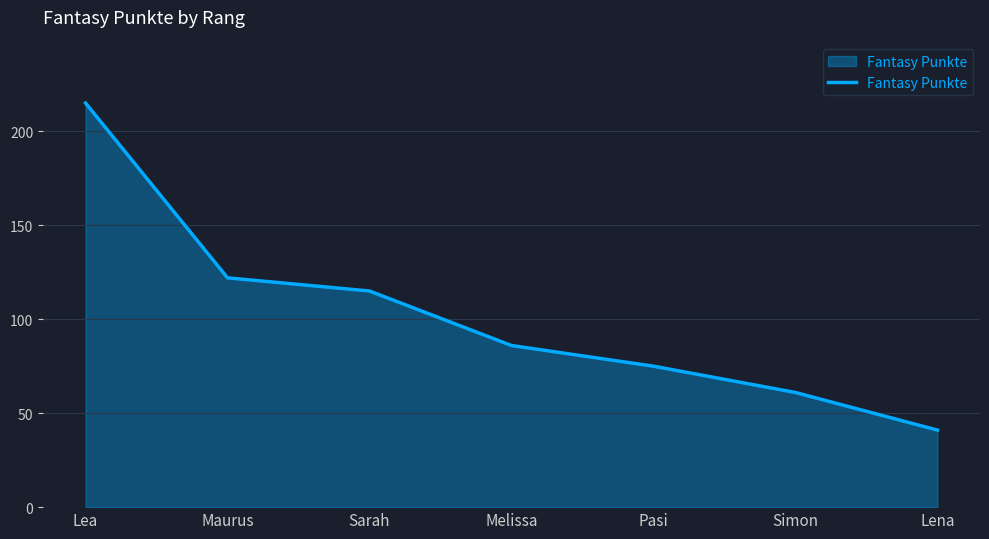

Reading left to right, extract all data points from this chart.

Lea=215	Maurus=122	Sarah=115	Melissa=86	Pasi=75	Simon=61	Lena=41